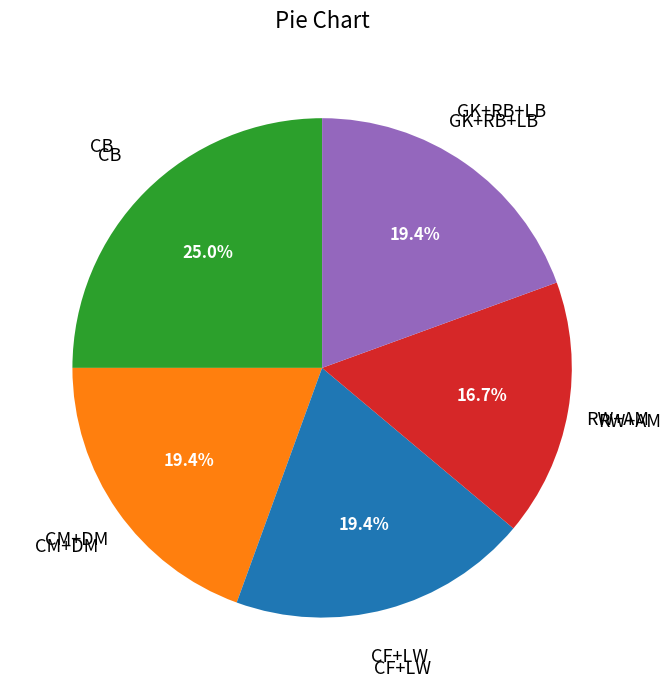

Is there a majority slice in this chart?

No